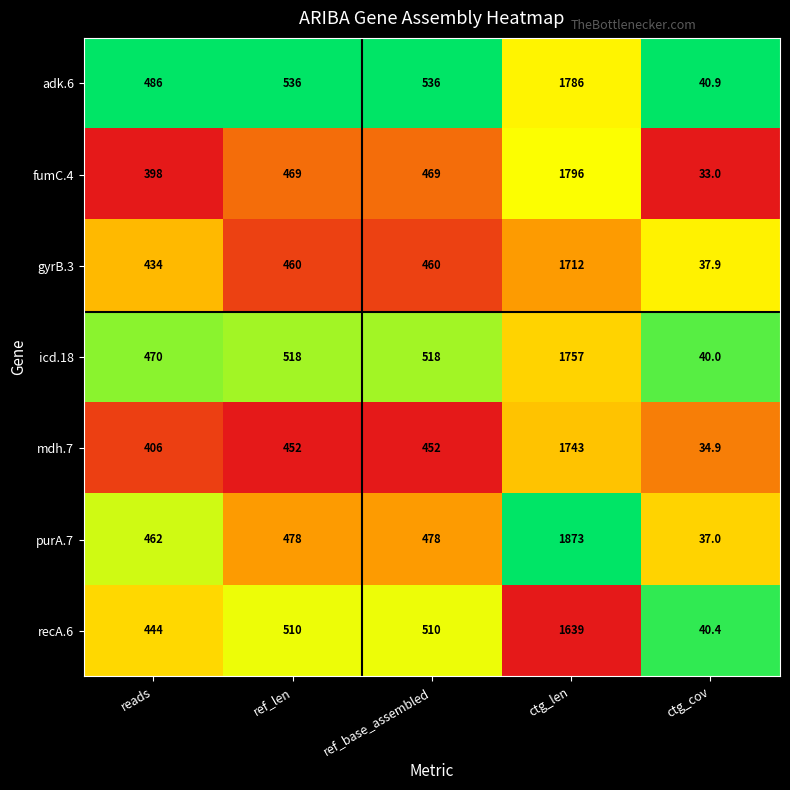

Which series has the largest total across all categories?

adk.6